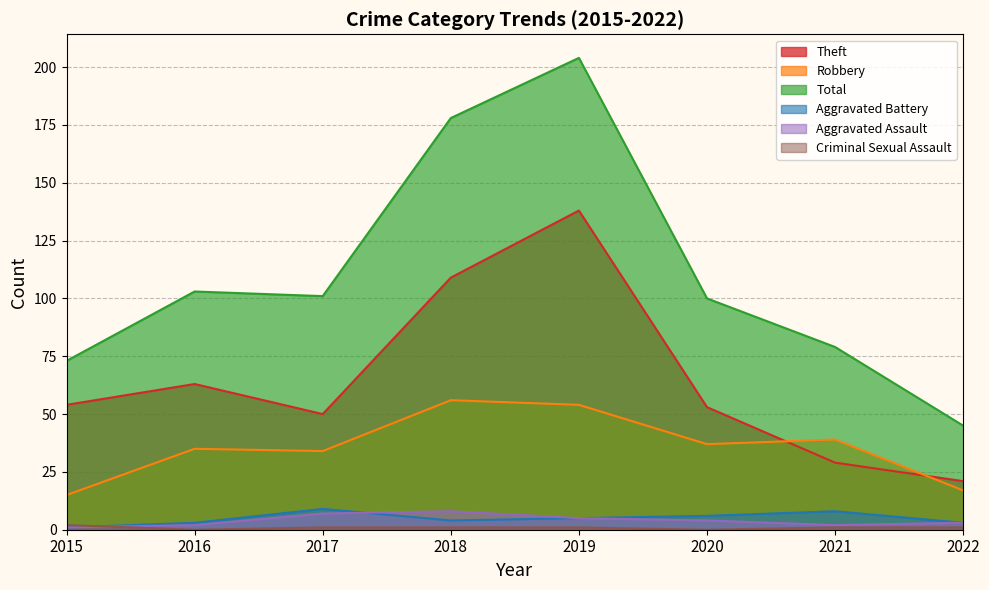

How many values in the Criminal Sexual Assault series exceed 1?

1